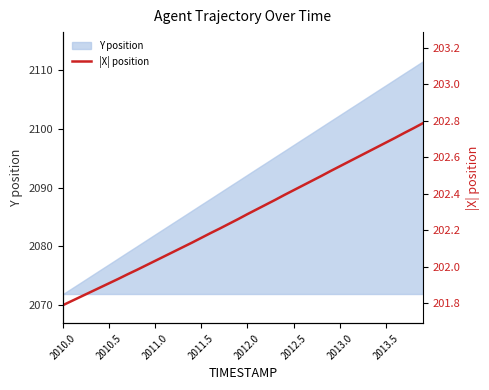

What is the sum of all values?

8091.2